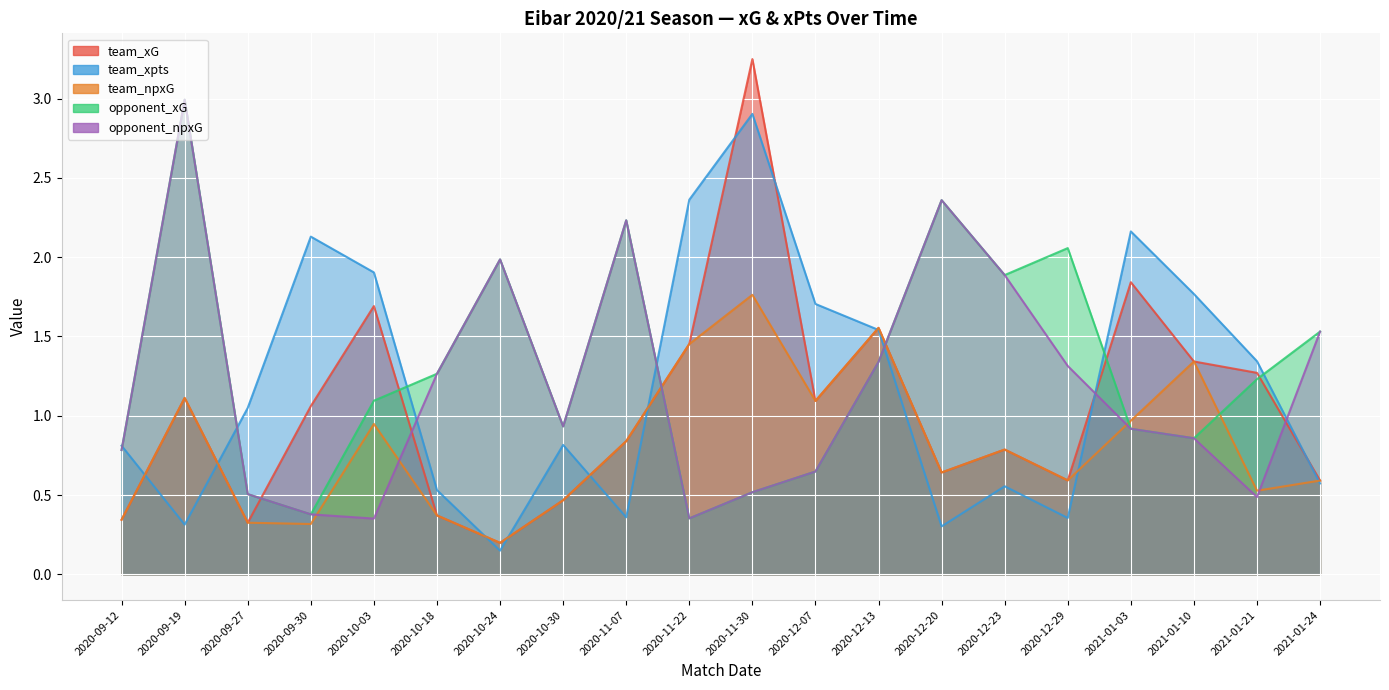

The opponent_xG series shows 1.9 at 2020-12-23. True or false?

True